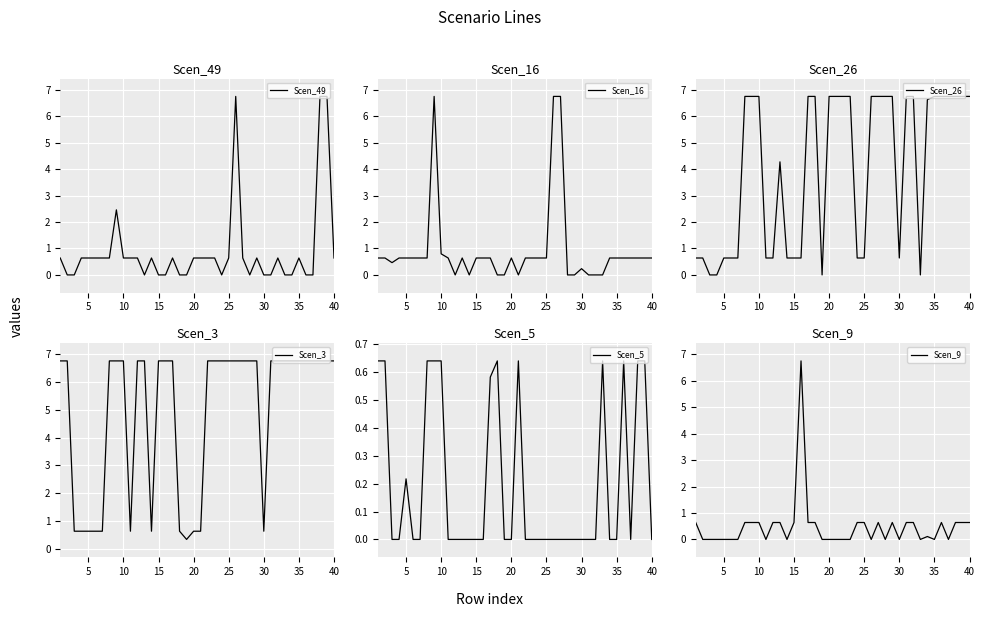

How many interior local valleys does the Scen_9 series have?

8